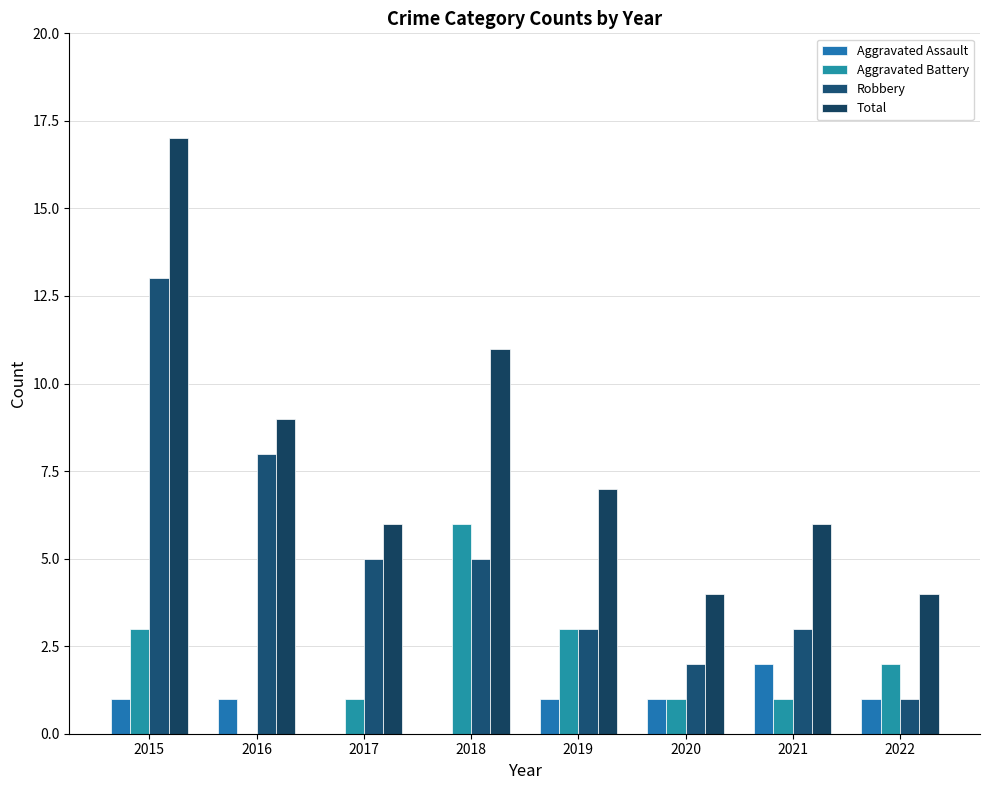

What is the difference between the Robbery values at 2017 and 2016?

3